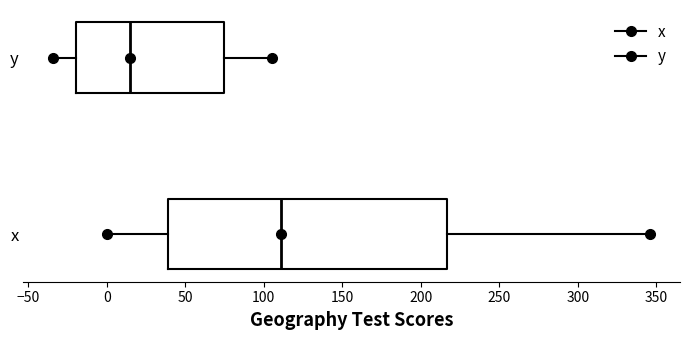

Which box has the furthest to the left median line?

y